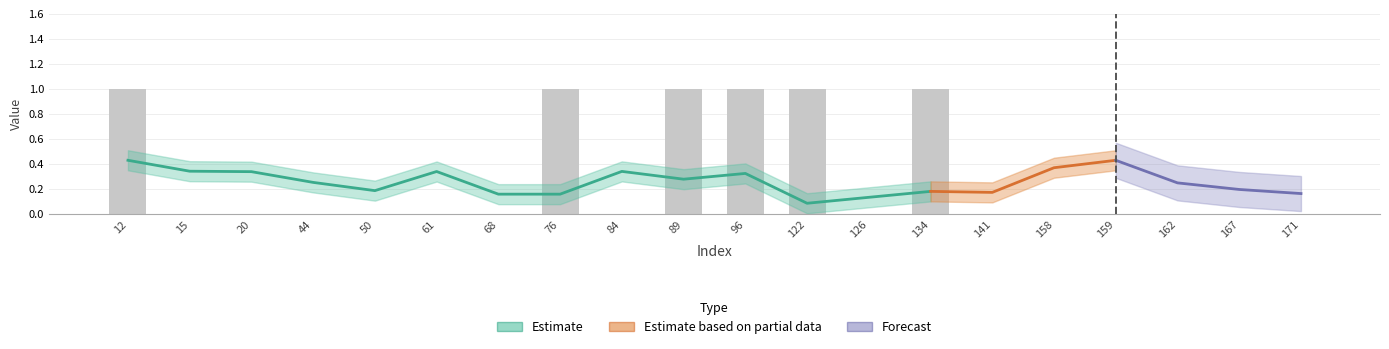

Is it true that the value at 162 is 0?

False